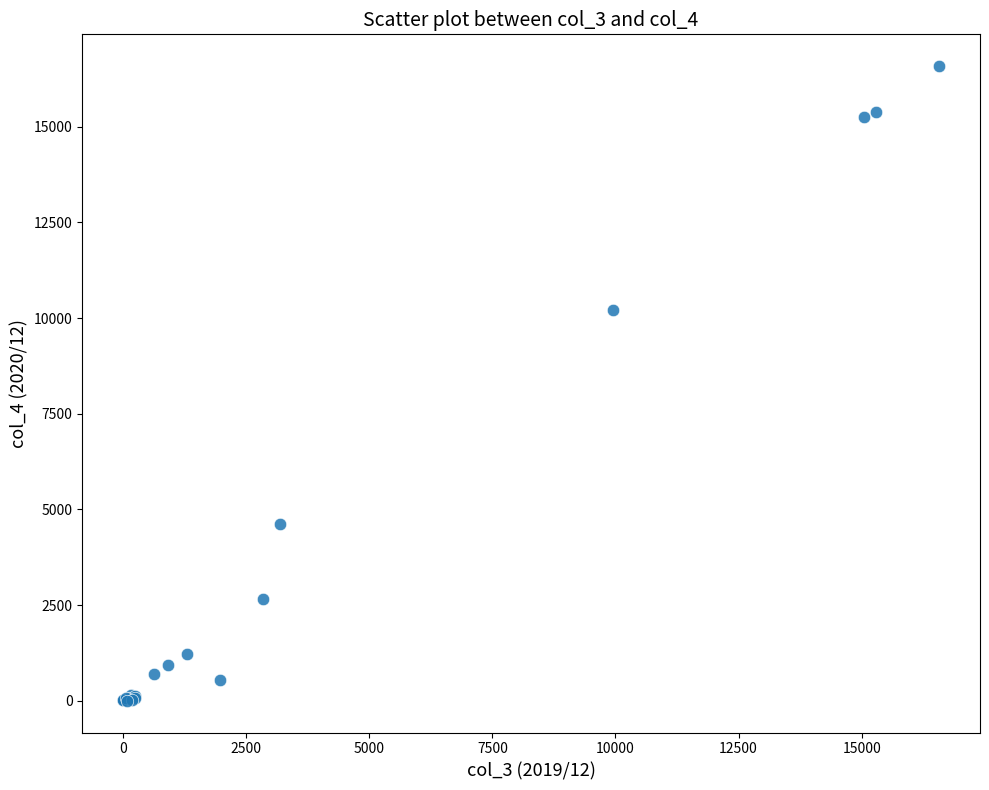

What Y value in the scatter plot is closest to 8291?

10198.3